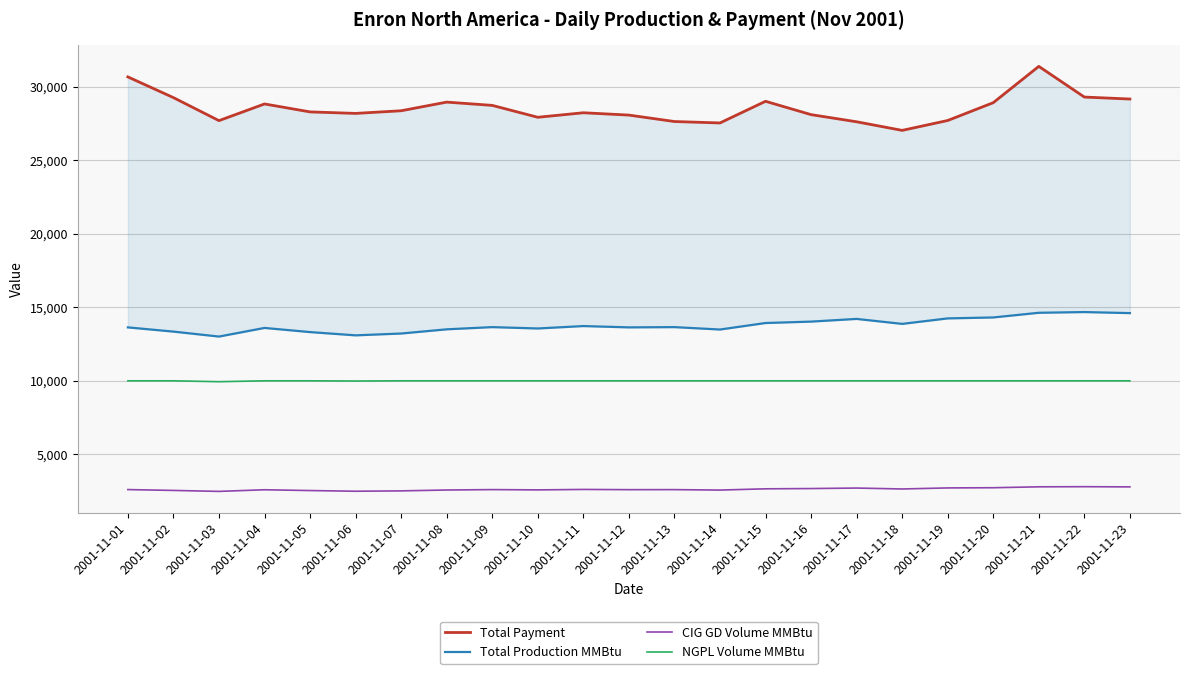

Does the chart display data point markers on the line(s)?

No